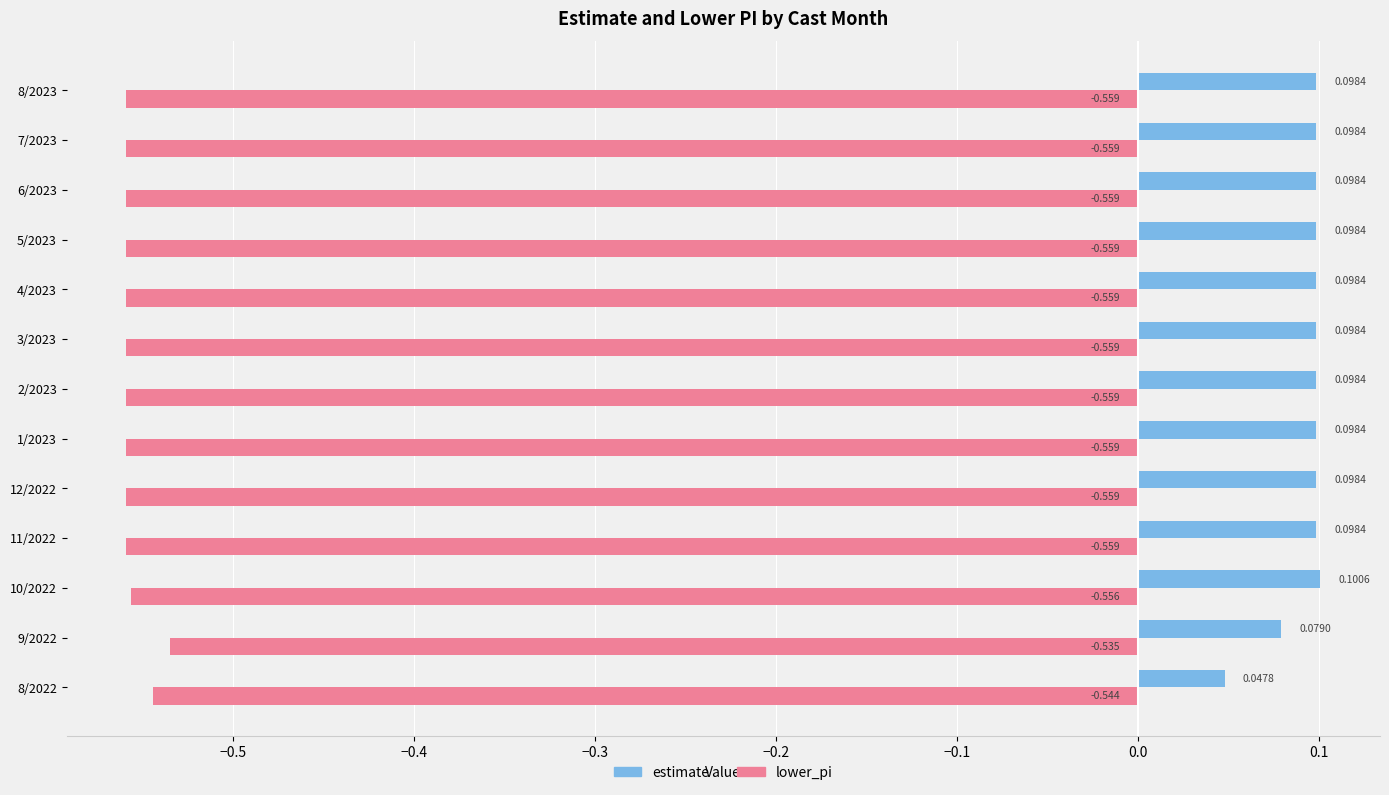

List the series in order of their overall mean, lowest first.

lower_pi, estimate